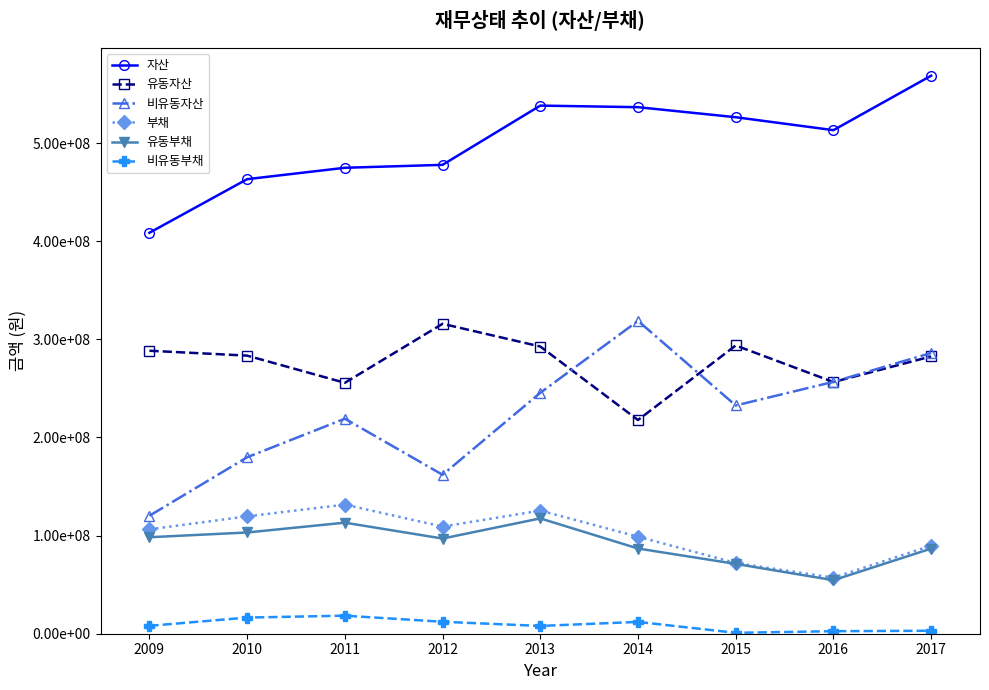

What are all the series names shown in the legend?

자산, 유동자산, 비유동자산, 부채, 유동부채, 비유동부채